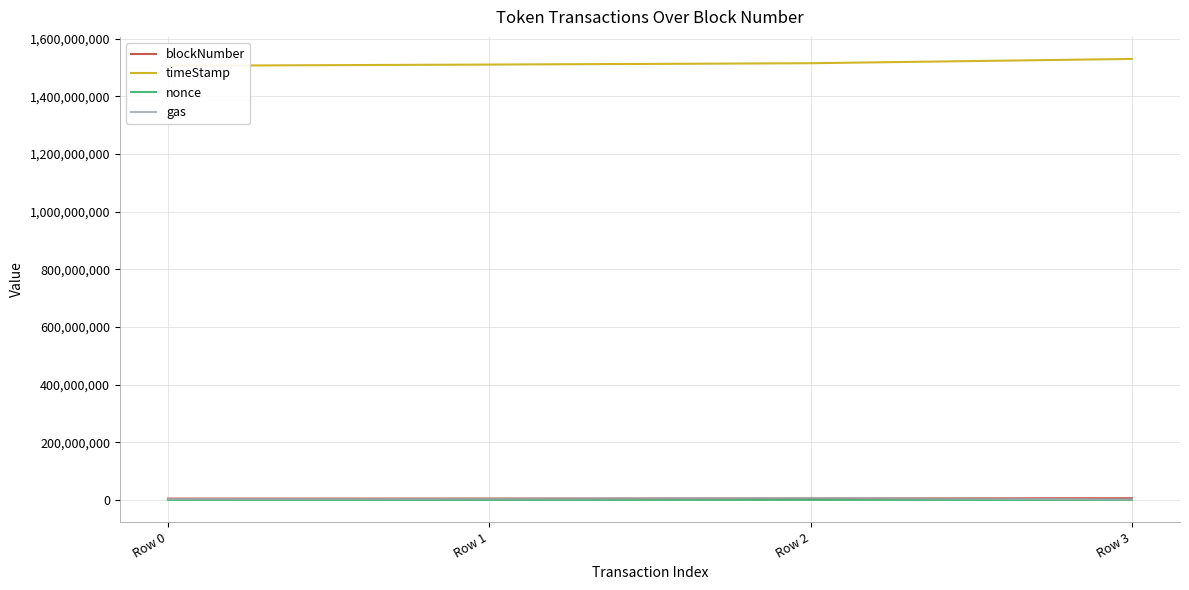

At which label is blockNumber closest to 5043472?

Row 2